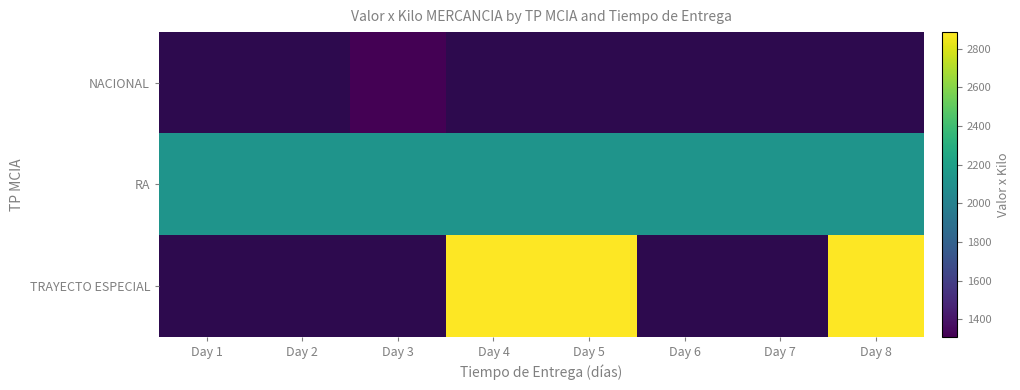

What is the average value of the RA series?

2125.0